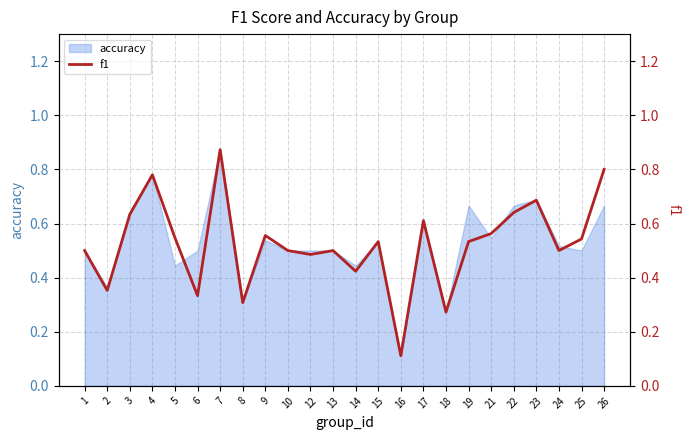

What value does the data have at 21?

0.6